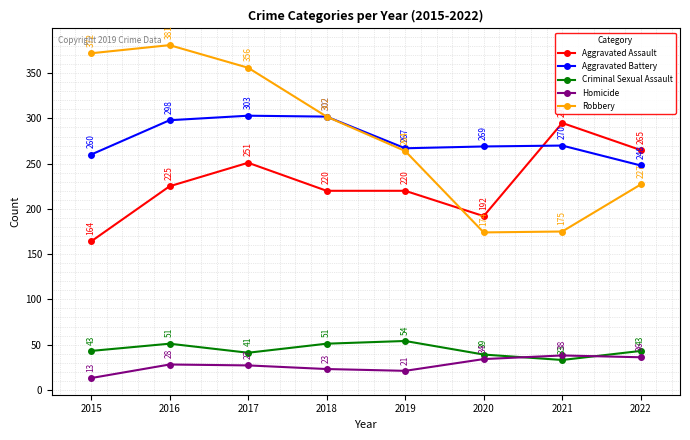

What is the sum of all Aggravated Battery values?

2217